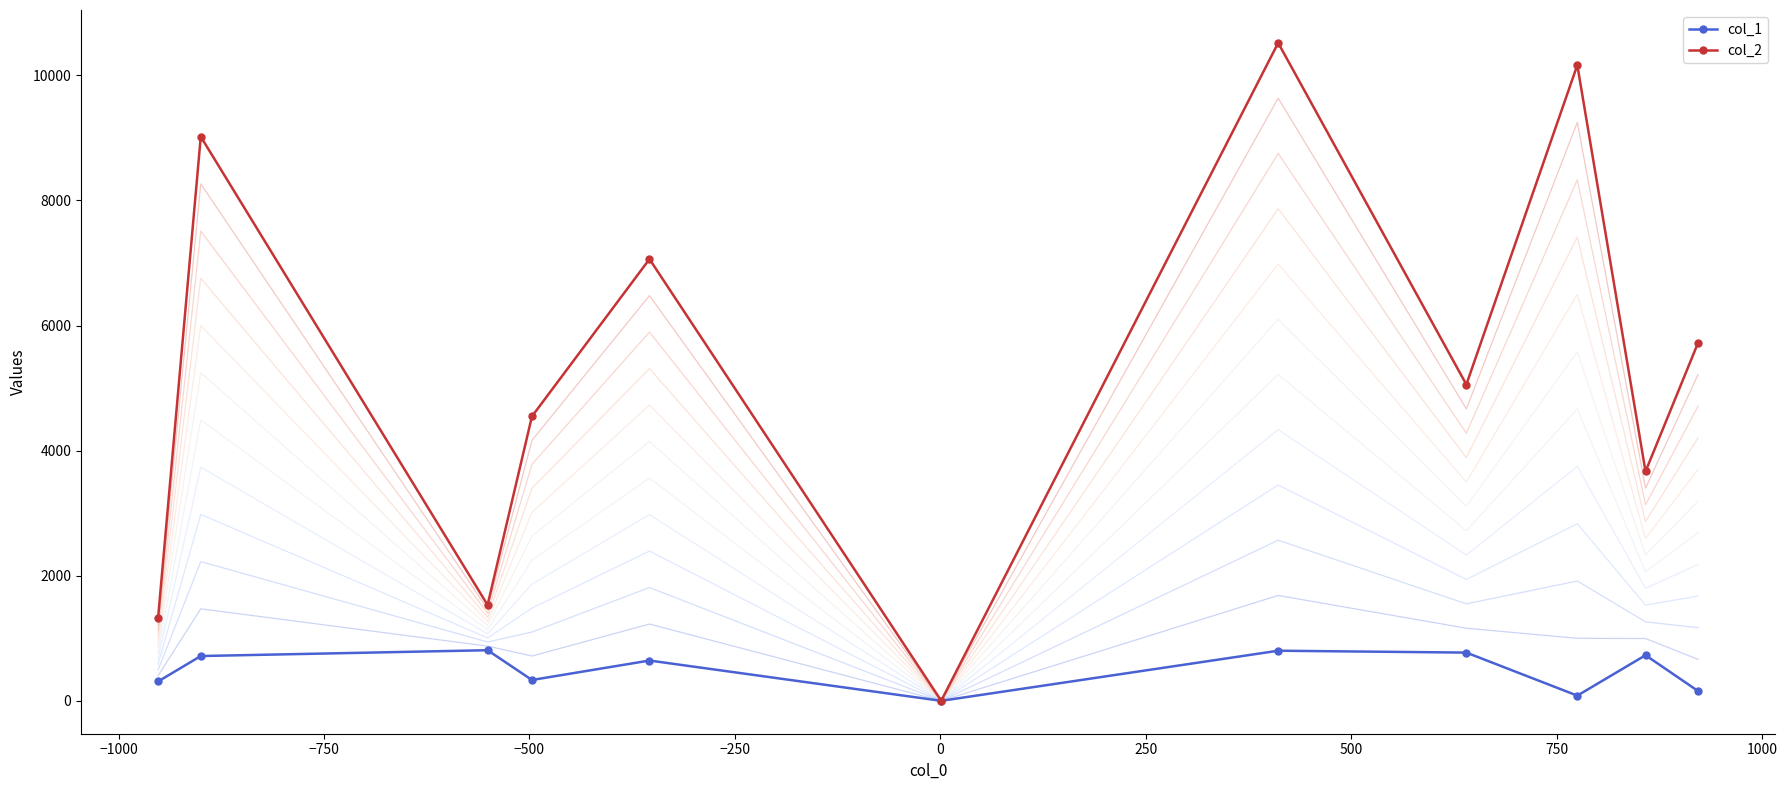

True or false: col_2 has more than 2 interior local peaks.

True